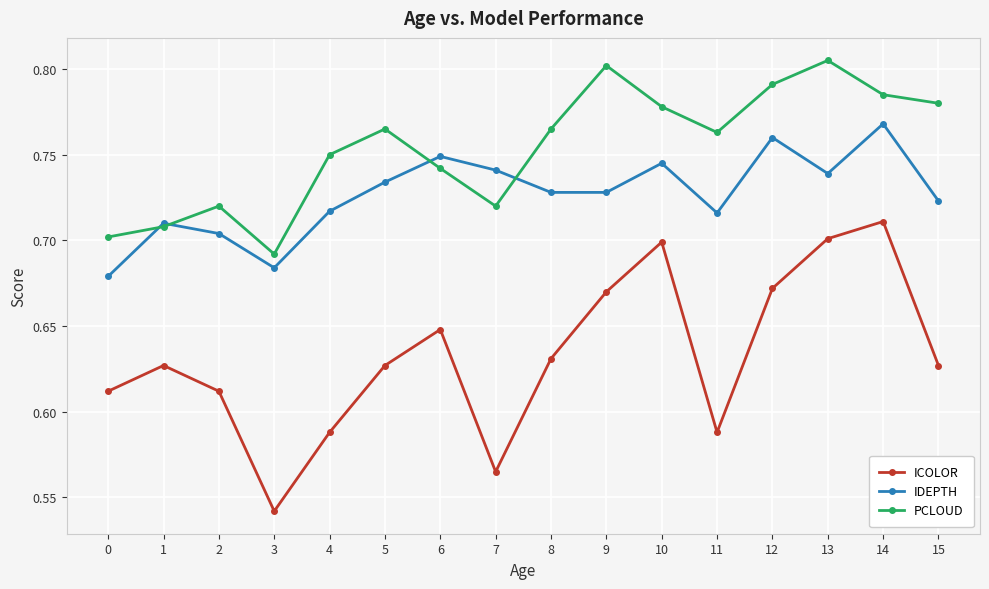

The value of IDEPTH at 1 is 1.1. True or false?

False